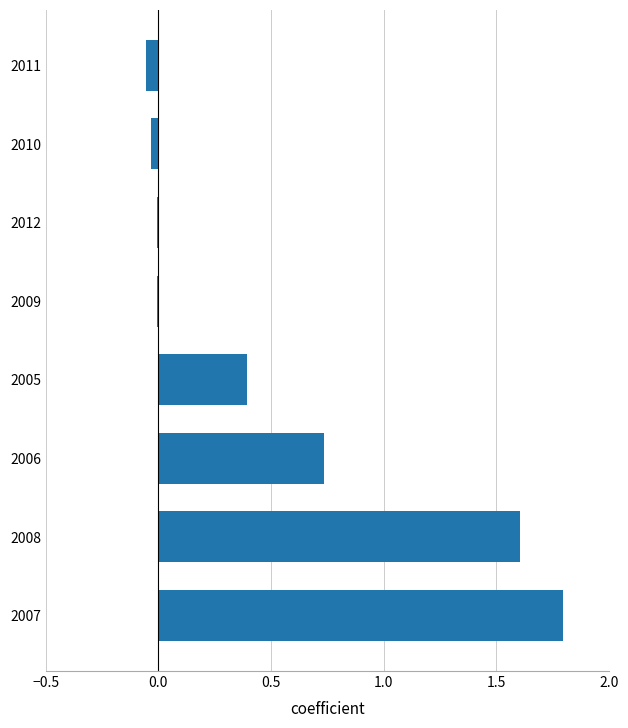

What is the greatest value displayed?

1.8